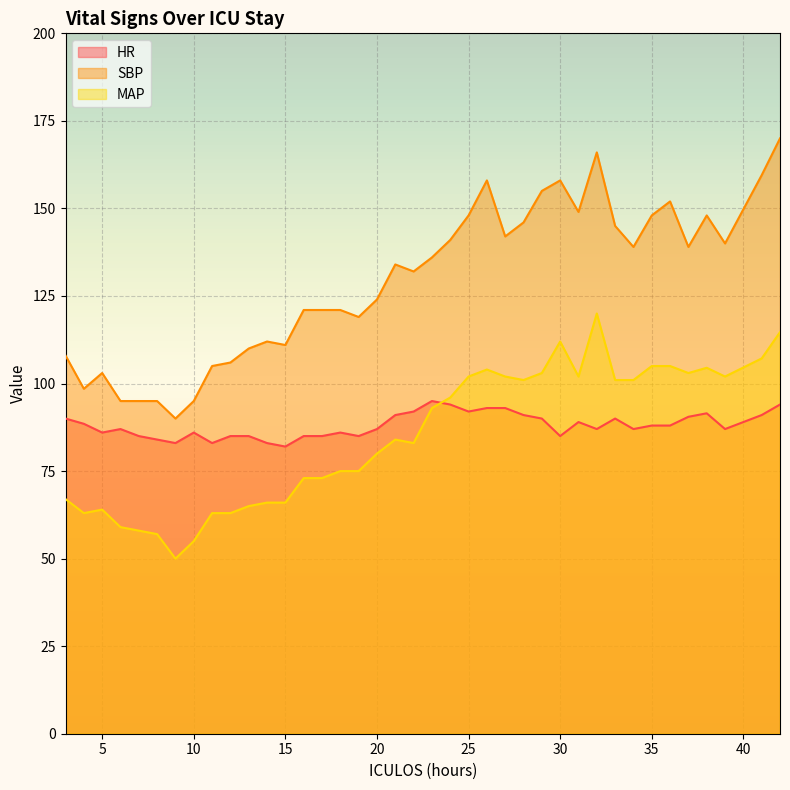

Rank the series at 15 from lowest to highest value.

MAP, HR, SBP